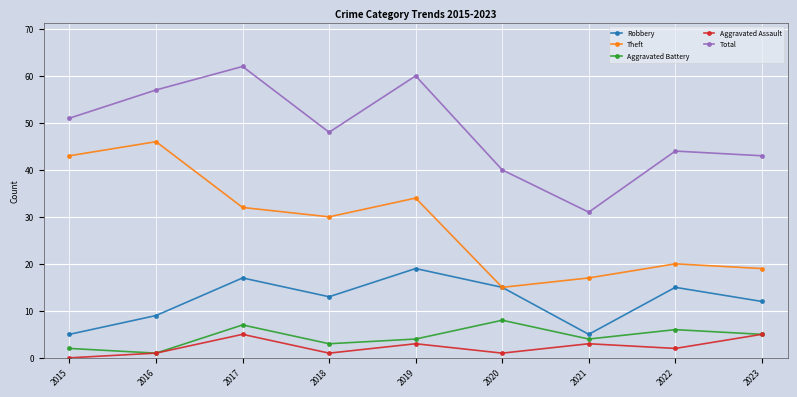

Reading left to right, what are all the values shown in this chart?

Robbery: 2015=5	2016=9	2017=17	2018=13	2019=19	2020=15	2021=5	2022=15	2023=12
Theft: 2015=43	2016=46	2017=32	2018=30	2019=34	2020=15	2021=17	2022=20	2023=19
Aggravated Battery: 2015=2	2016=1	2017=7	2018=3	2019=4	2020=8	2021=4	2022=6	2023=5
Aggravated Assault: 2015=0	2016=1	2017=5	2018=1	2019=3	2020=1	2021=3	2022=2	2023=5
Total: 2015=51	2016=57	2017=62	2018=48	2019=60	2020=40	2021=31	2022=44	2023=43